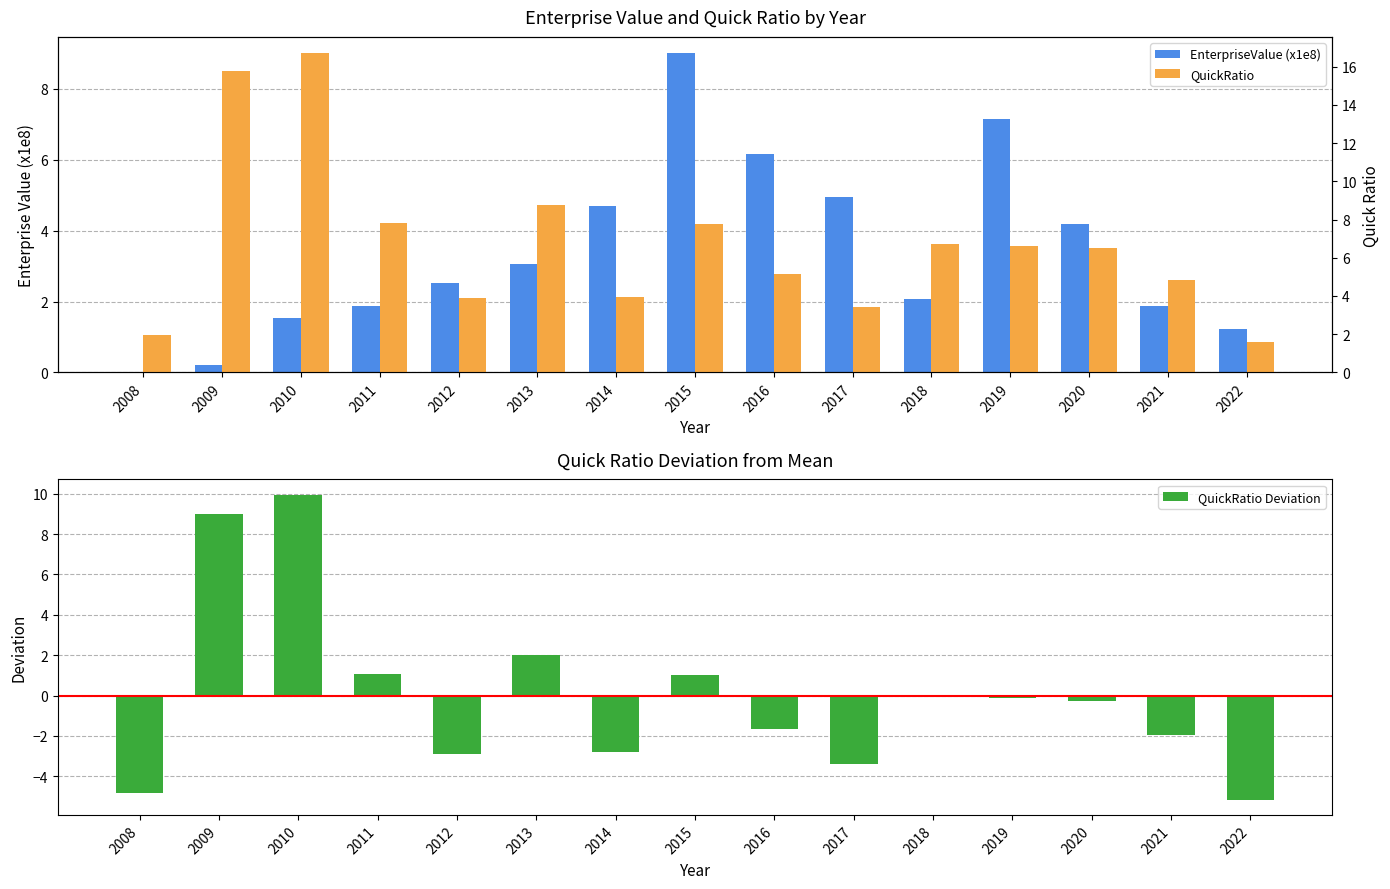

What is the value of the QuickRatio Deviation bar at the 8th from the left?

1.0